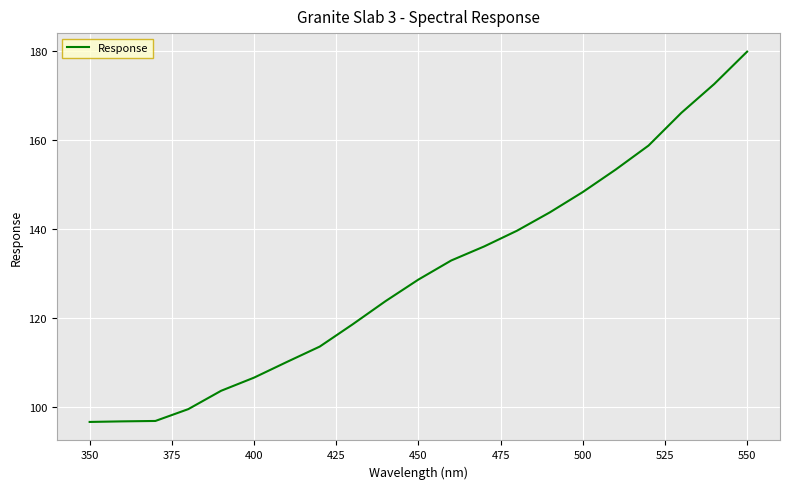

What is the maximum value shown in the chart?

179.8